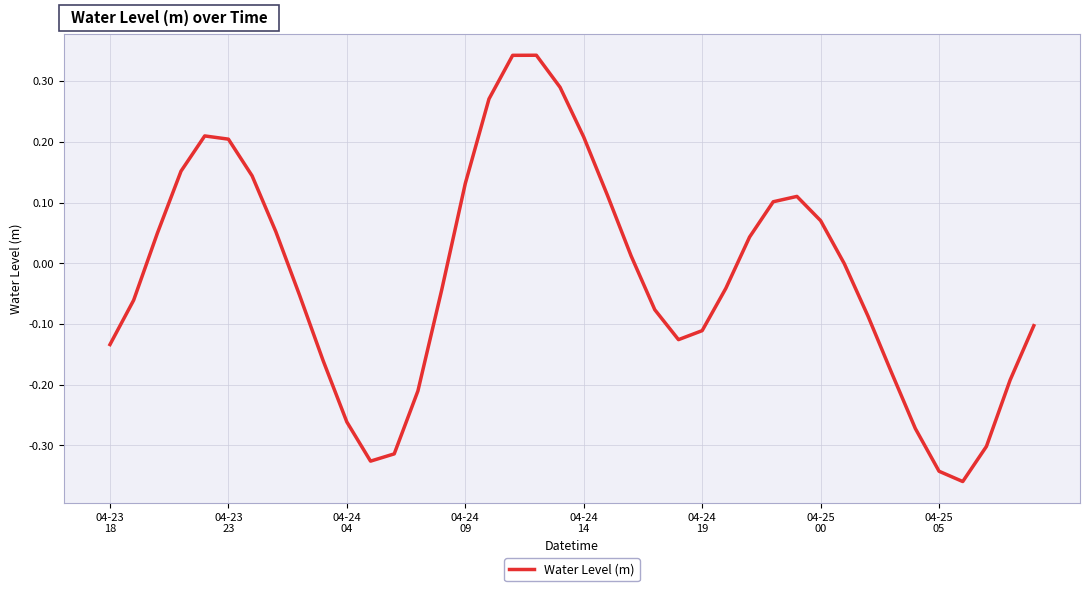

What is the sum of all values?

-0.9